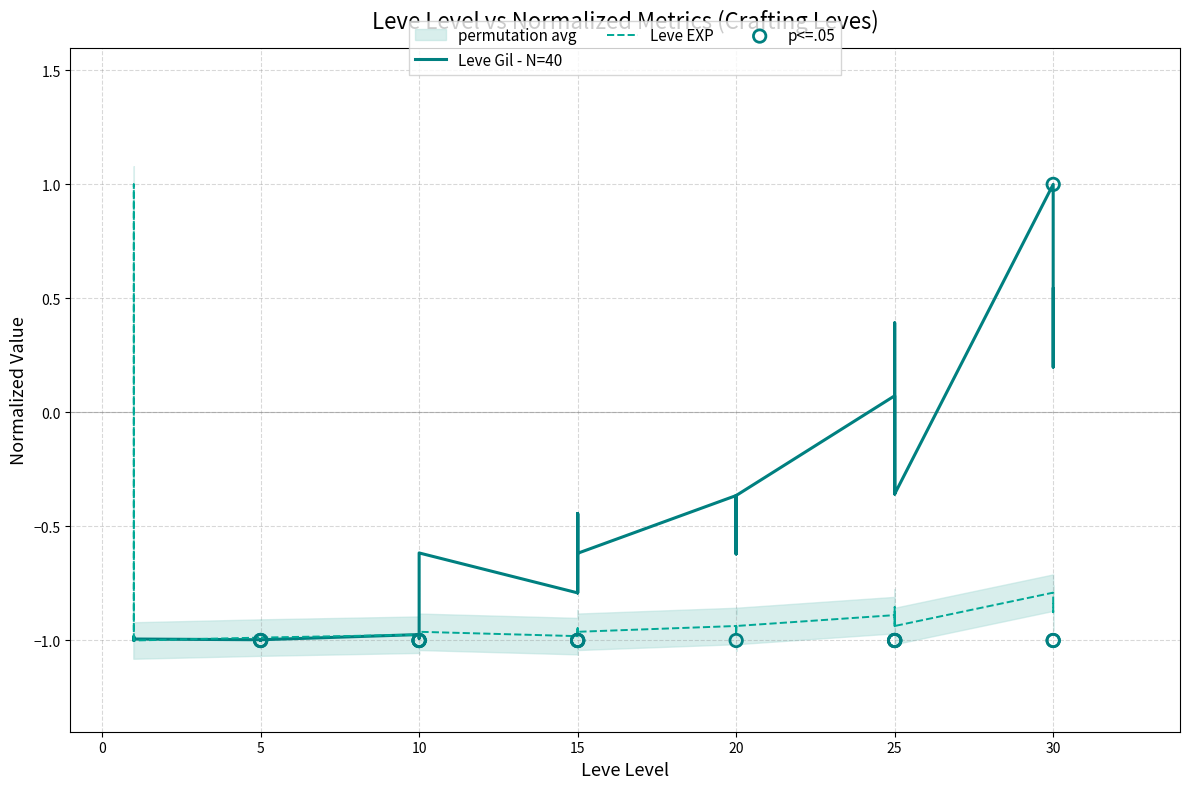

Which series reaches the minimum Y coordinate?

Leve EXP (normalized)